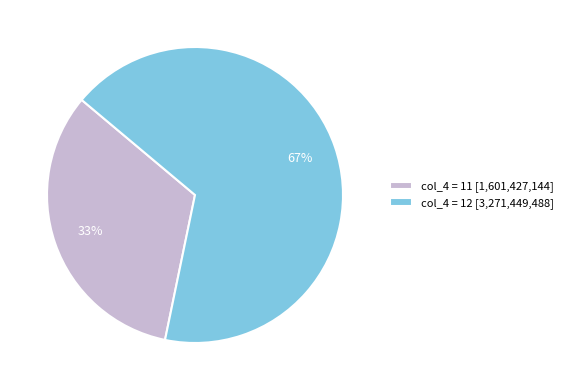

Does any single category account for the majority?

Yes